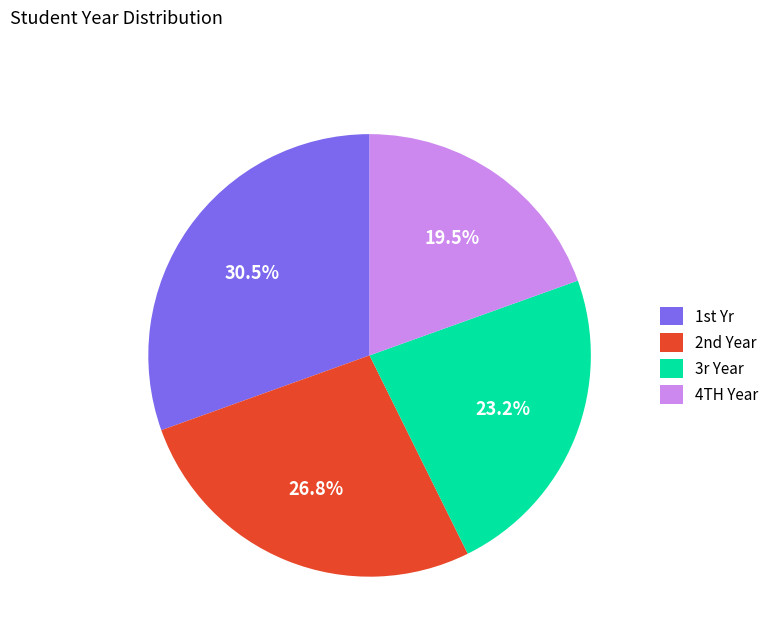

What is the largest slice in the pie chart?

1st Yr